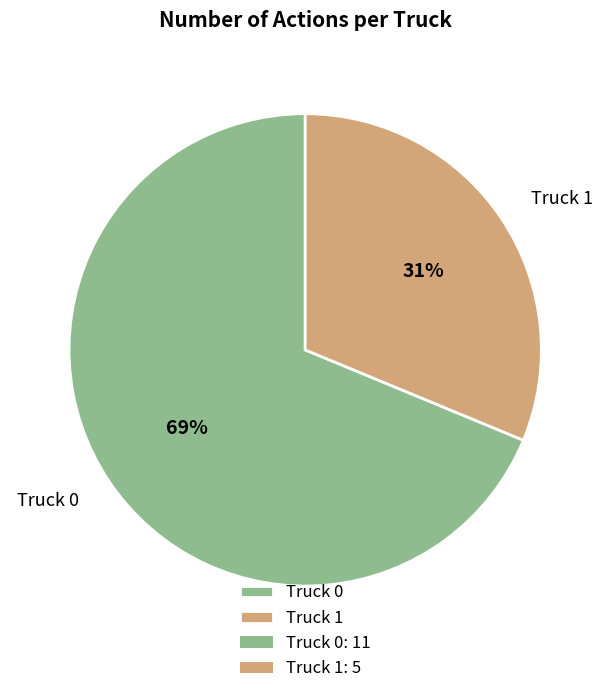

What is the smallest slice in the pie chart?

Truck 1